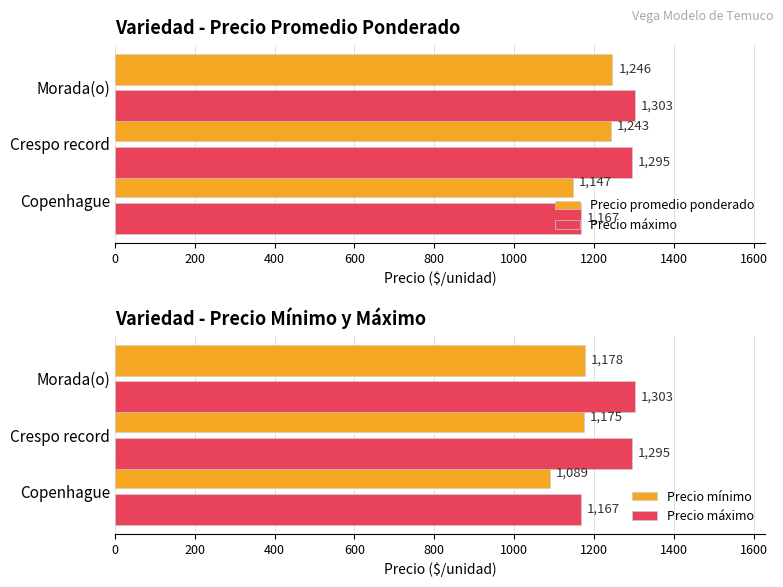

Reading right to left, extract all data points from this chart.

Precio promedio ponderado: 400=1246	200=1243	0=1147
Precio máximo: 400=1303	200=1295	0=1167
Precio mínimo: 400=1178	200=1175	0=1089